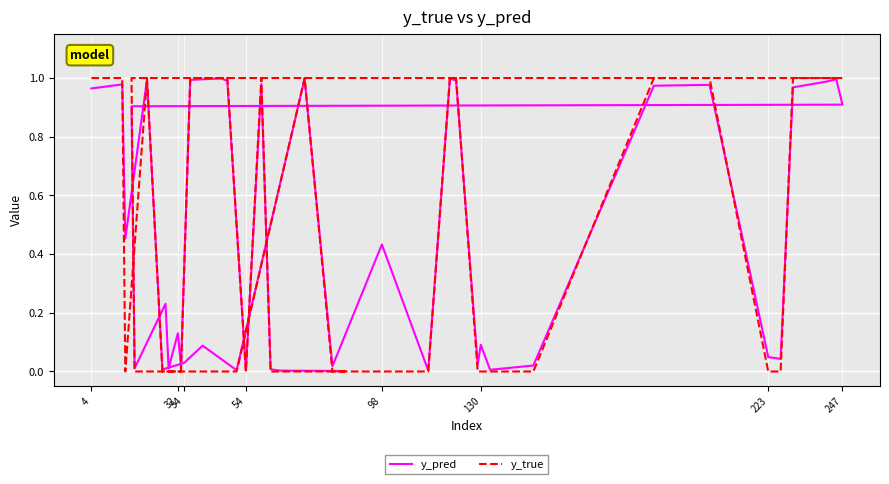

How many times do y_pred and y_true cross each other?

15